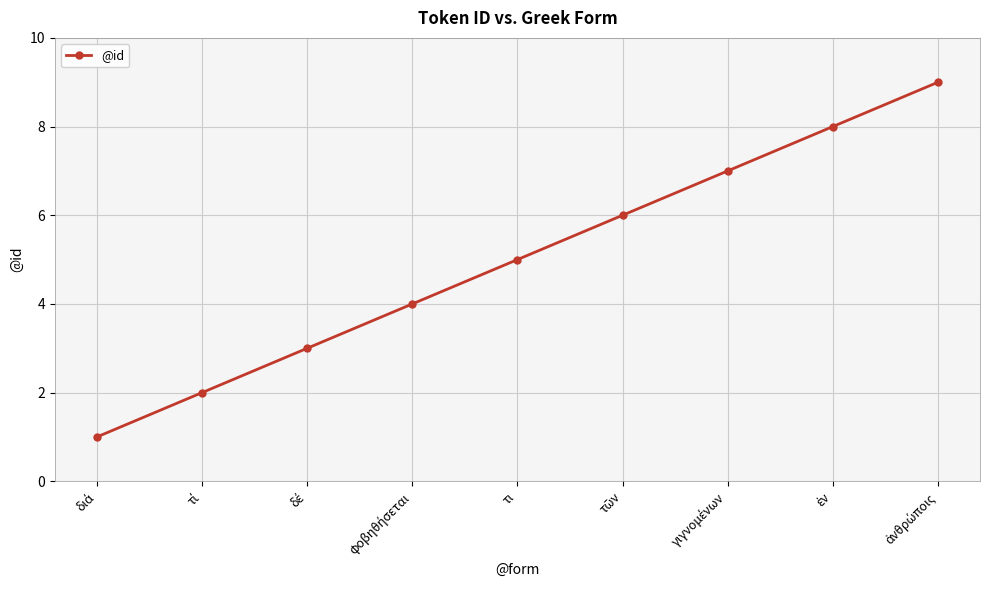

How many values are between 3 and 7?

5